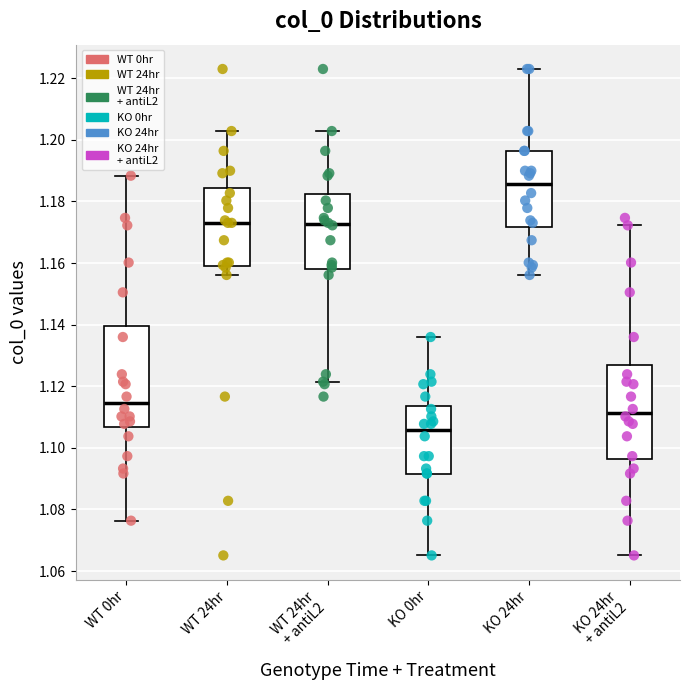

Comparing the boxes themselves (not the whiskers), which one is the tallest?

WT 0hr